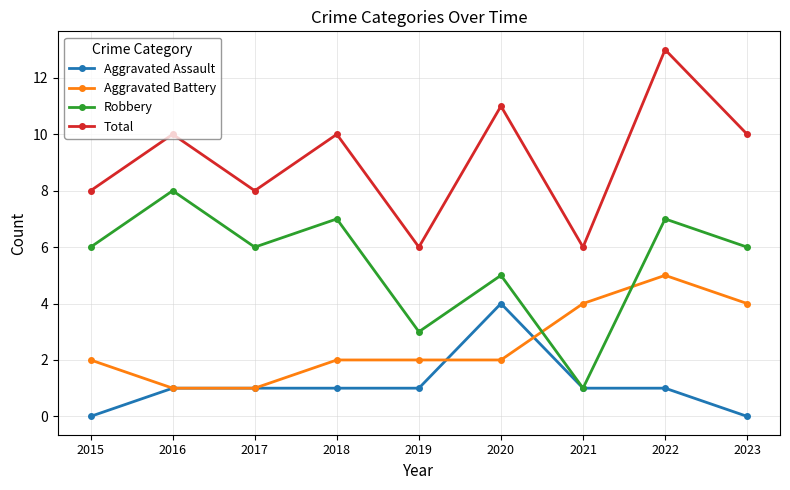

True or false: Total and Aggravated Battery intersect in this chart.

False